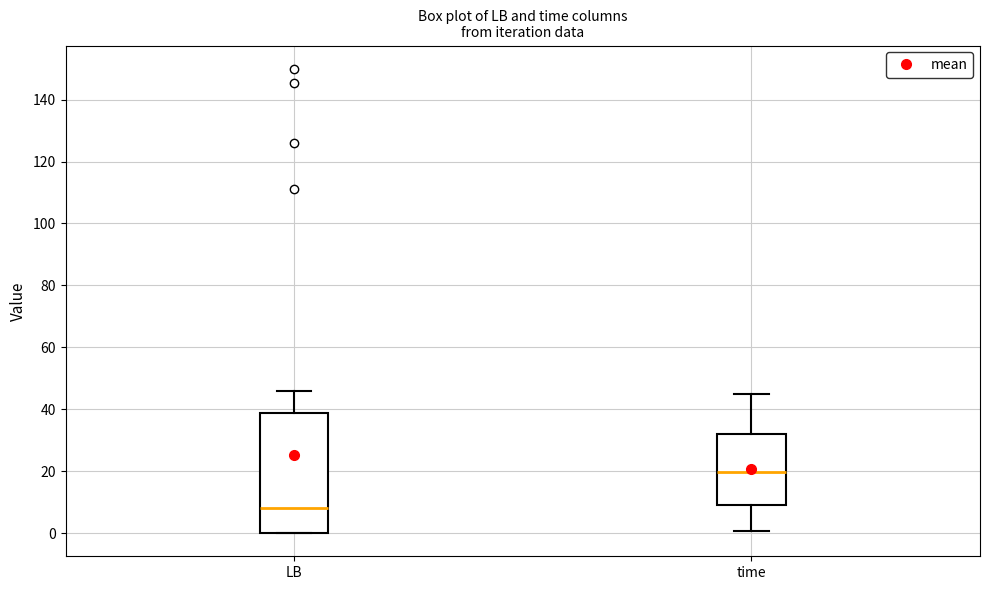

Reading left to right, transcribe this box plot: for each box, give where its median line is, the range the box spans, and where its two whiskers end, as read against the y-axis. The values are not printed on the chart, so give them approximately, as read against the axis.

LB: median 8, box 0 to 38, whiskers 0 to 46
time: median 20, box 10 to 32, whiskers 0 to 44